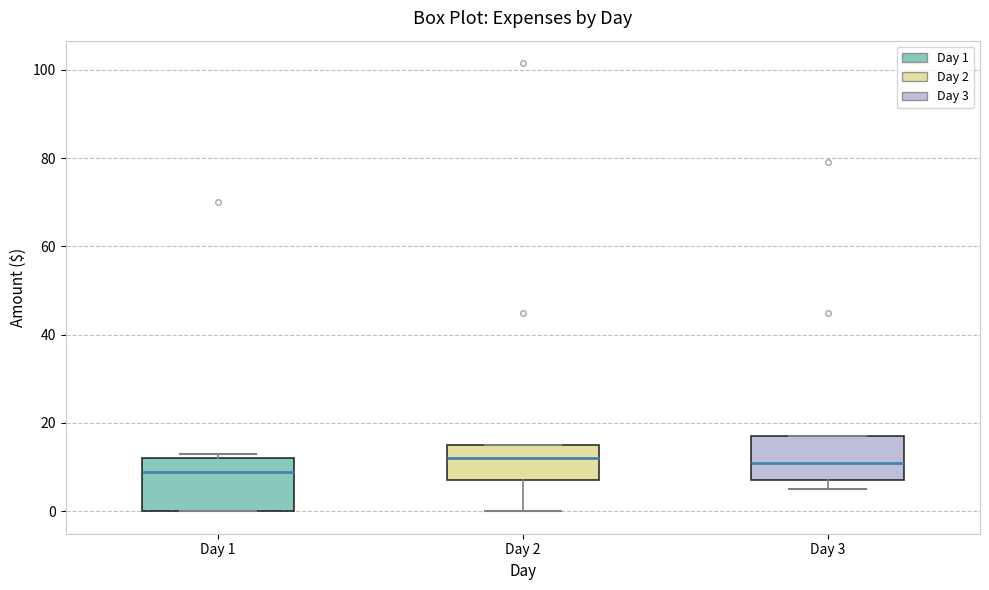

Reading left to right, read every box against the y-axis: the position of its median line, the range the box covers, and the ends of its whiskers. The values are not printed on the chart, so give them approximately, as read against the axis.

Day 1: median 10, box 0 to 12, whiskers 0 to 14
Day 2: median 12, box 8 to 16, whiskers 0 to 16
Day 3: median 12, box 8 to 18, whiskers 6 to 18